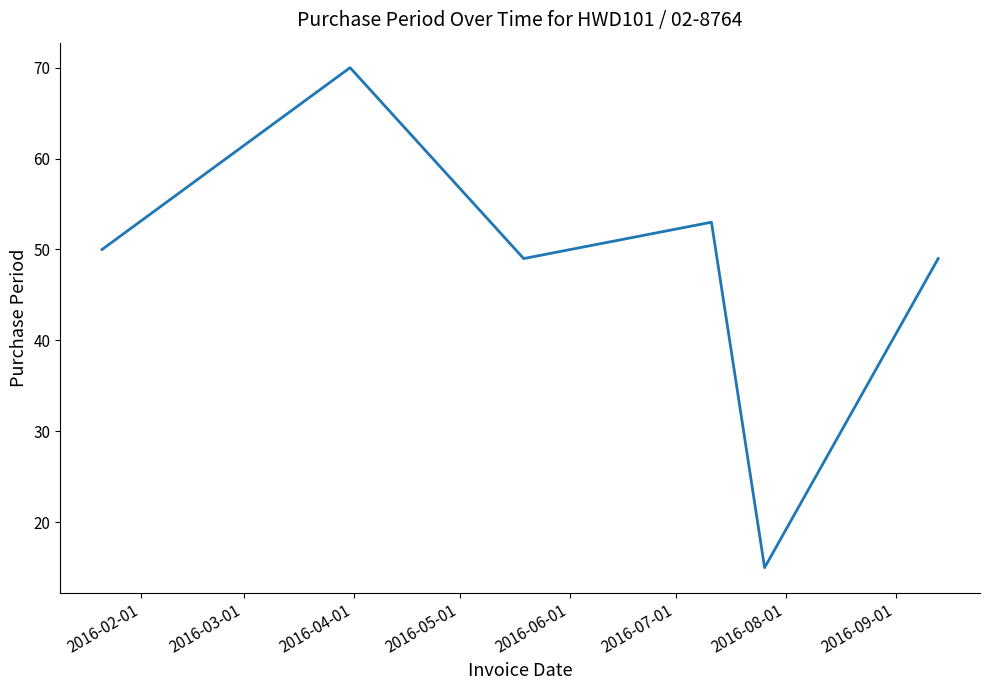

What is the sum of all values?

286